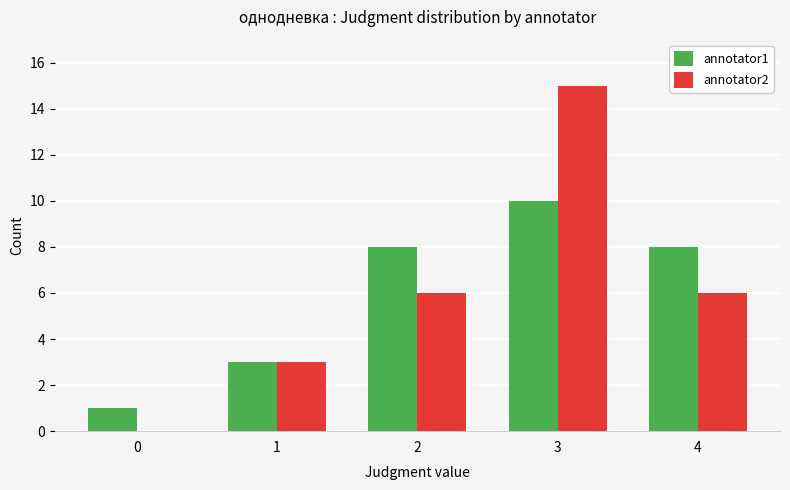

Count the annotator2 values in the range 3 to 6.

3